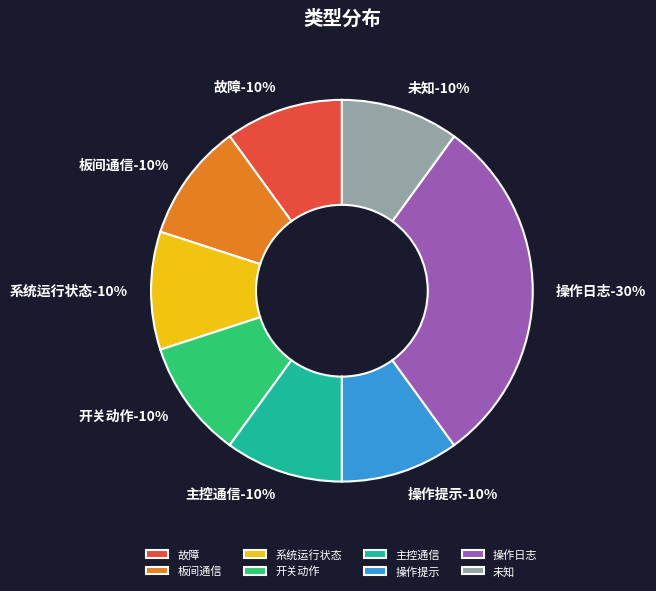

True or false: 故障 accounts for 4% of the total.

False